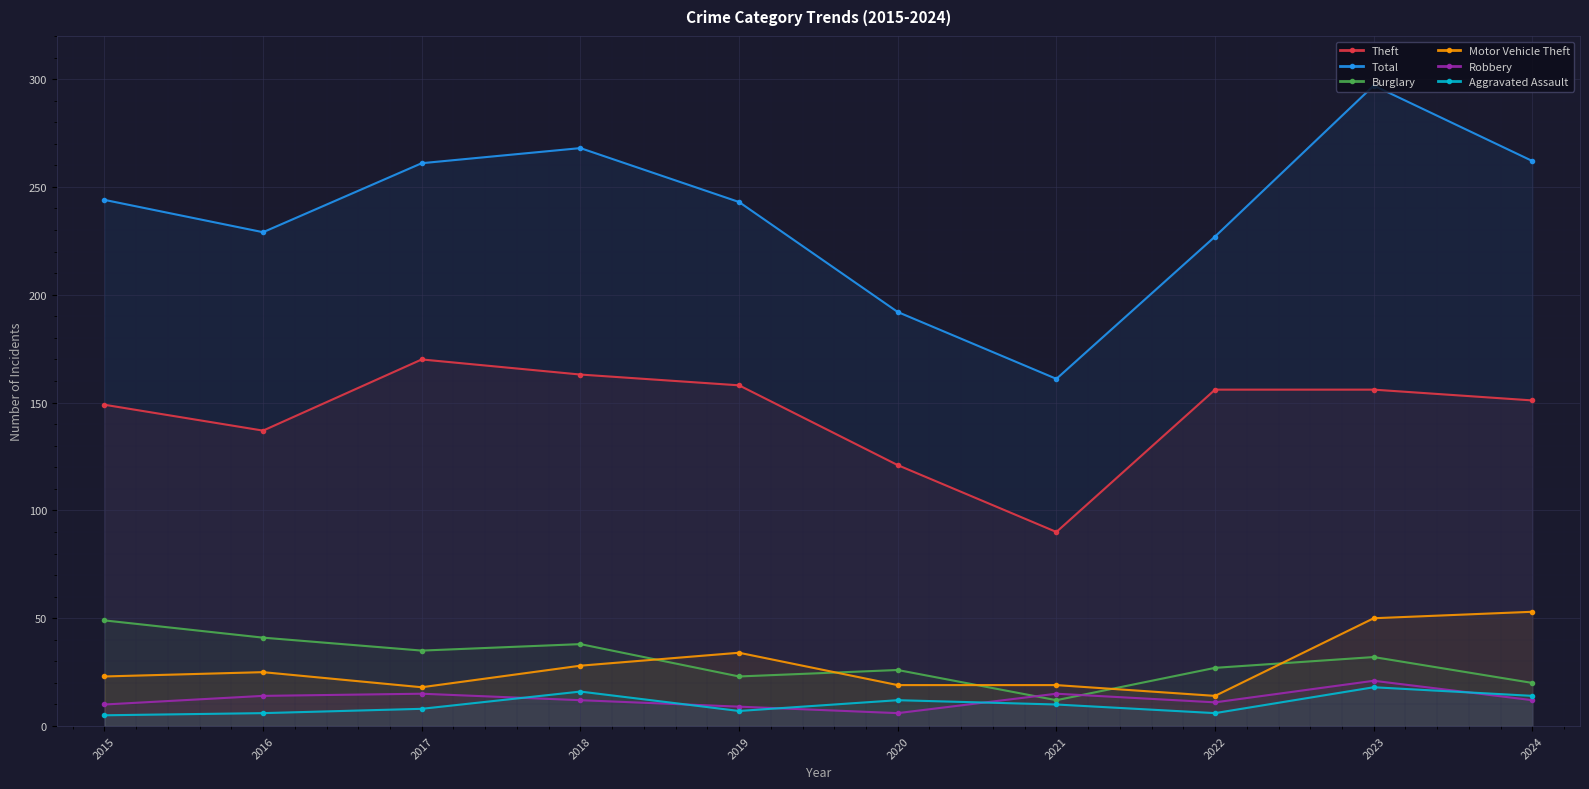

What is the greatest value displayed?

297